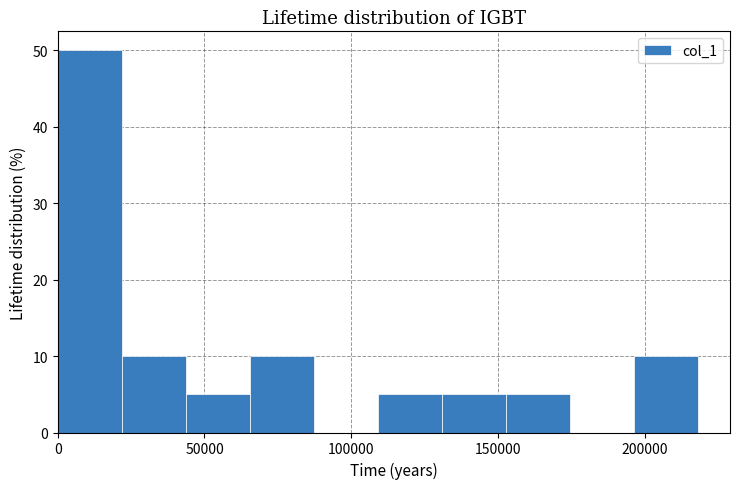

Which range on the x-axis has the tallest bar?

0 to 20000